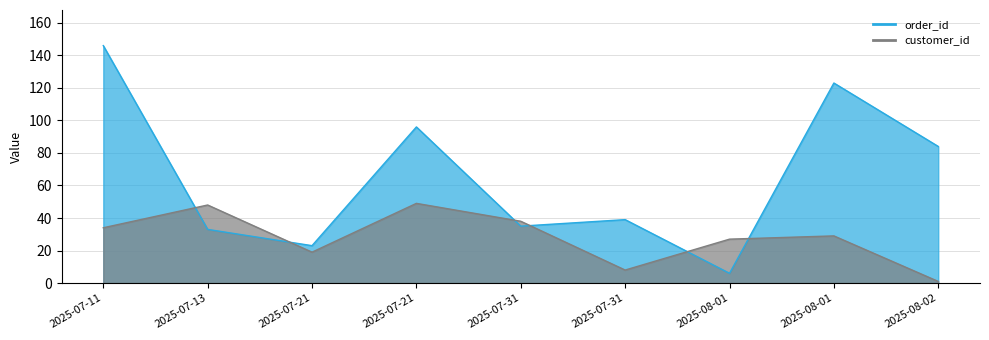

How many interior local valleys does the order_id series have?

3